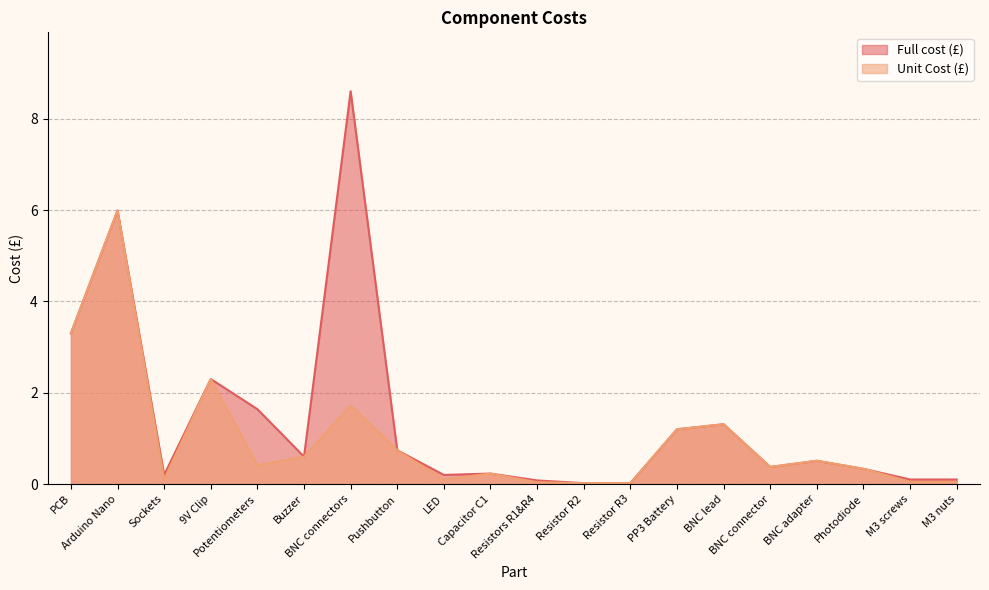

Rank the series at M3 screws from highest to lowest value.

Full cost (£), Unit Cost (£)